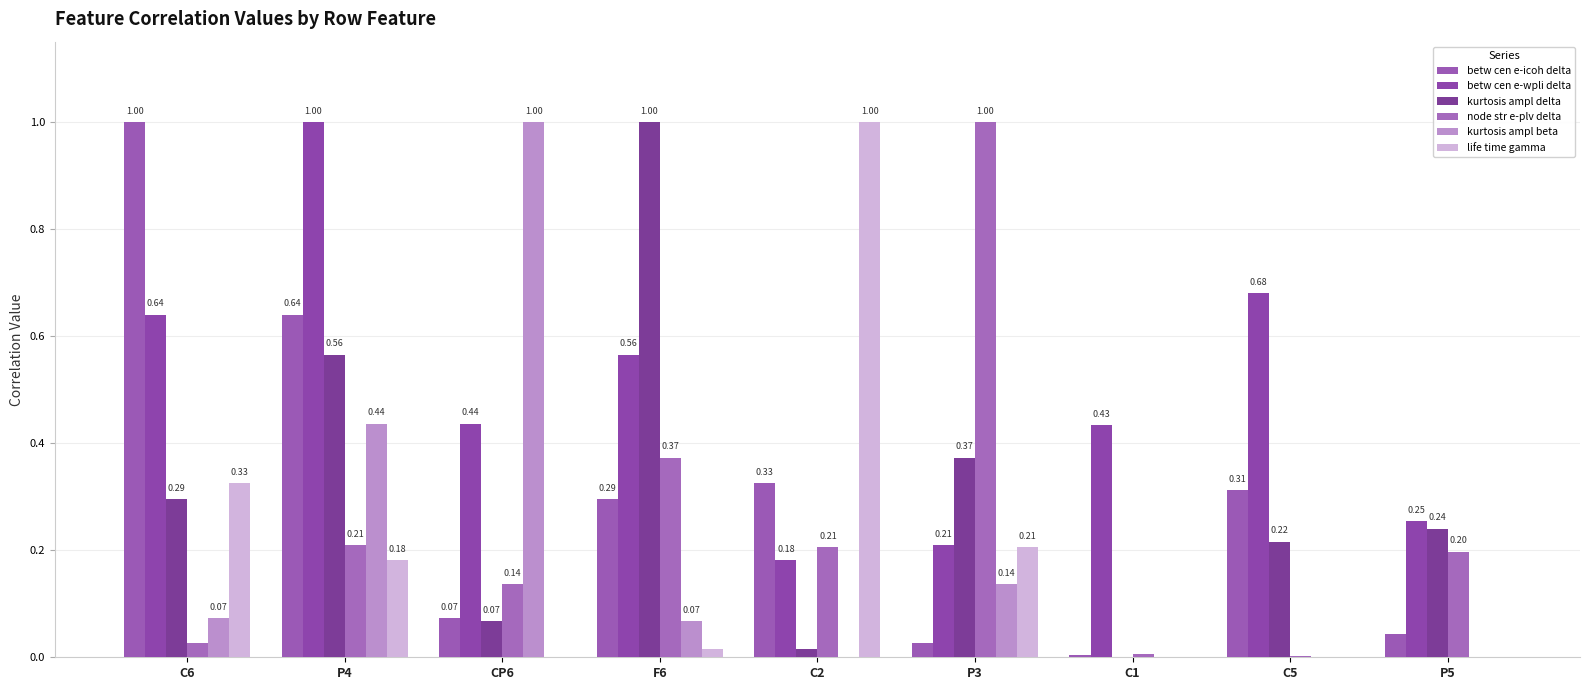

How many distinct data groups are displayed?

6